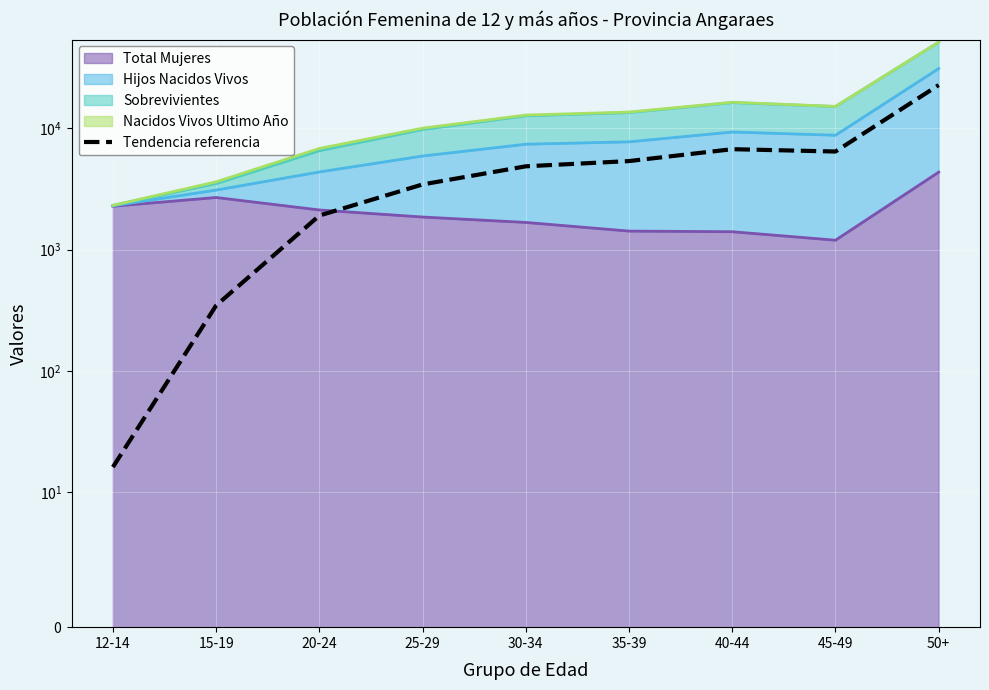

What is the difference between the second highest and second lowest values?

6380.9